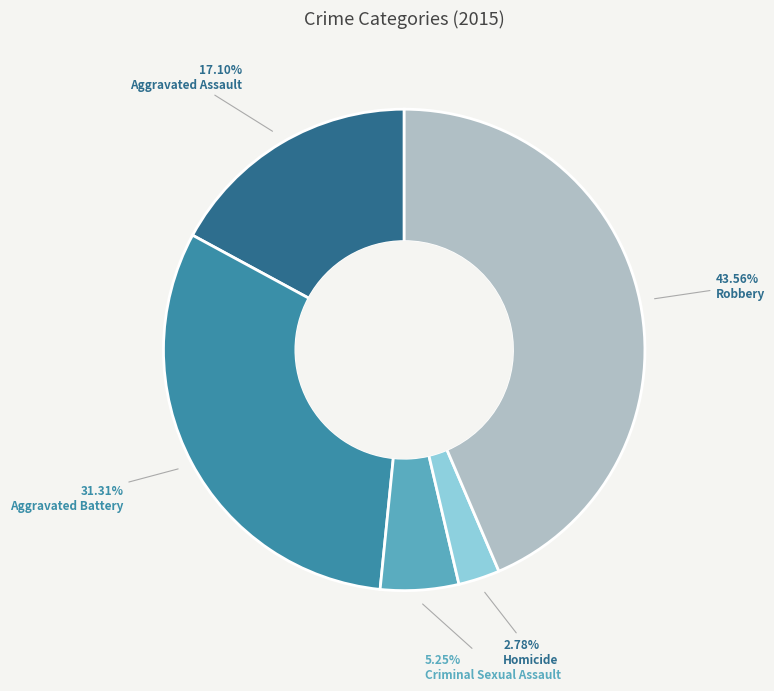

What percentage is the Homicide slice, to the nearest percent?

3%